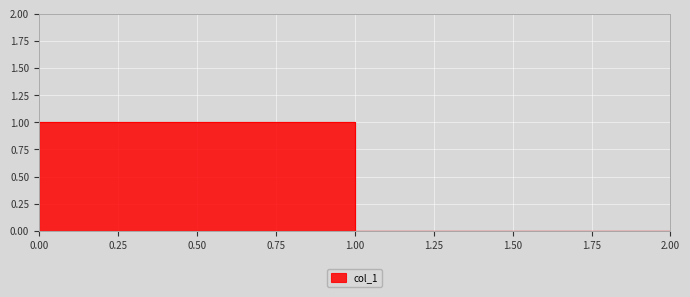

List the labels in order of value, smallest first.

1, 2, 0